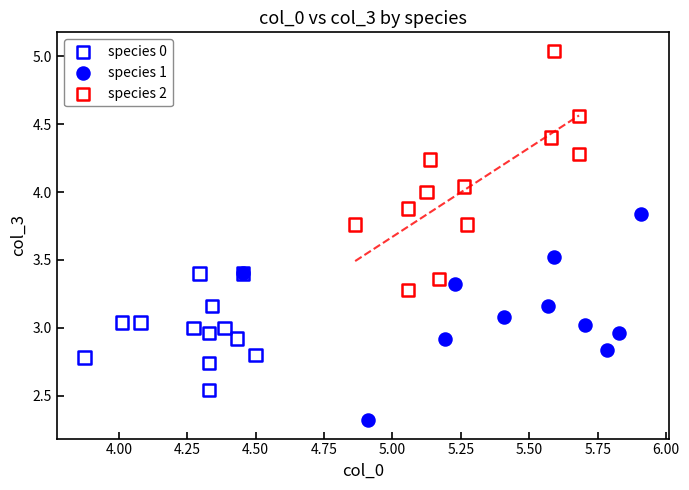

Which series contains the lowest Y value?

species 1